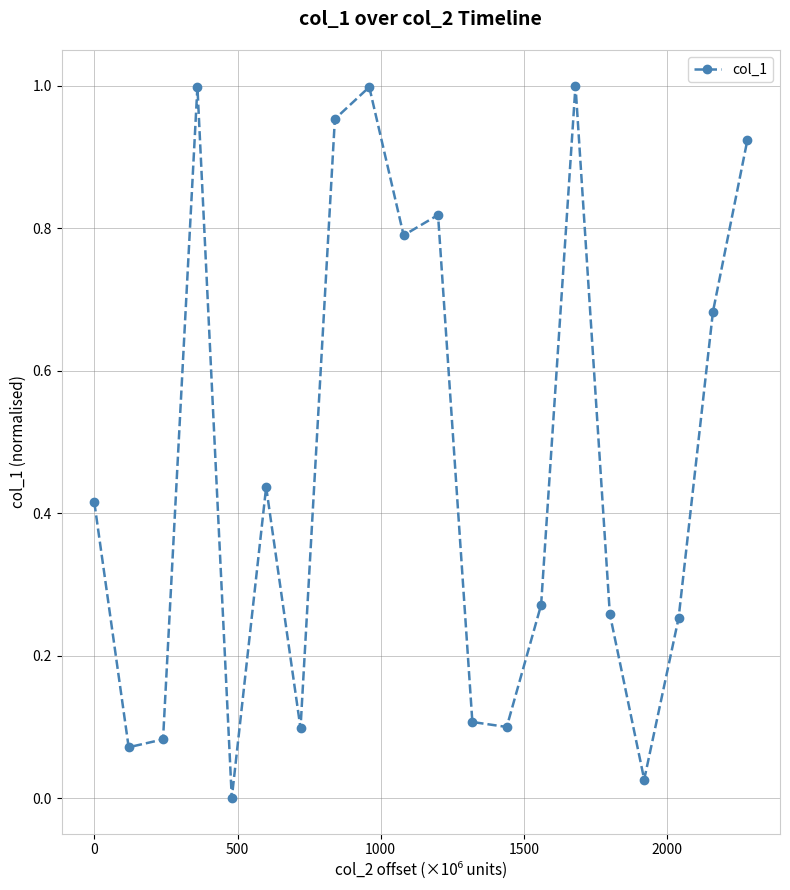

True or false: the data has more than 0 interior local peaks.

True